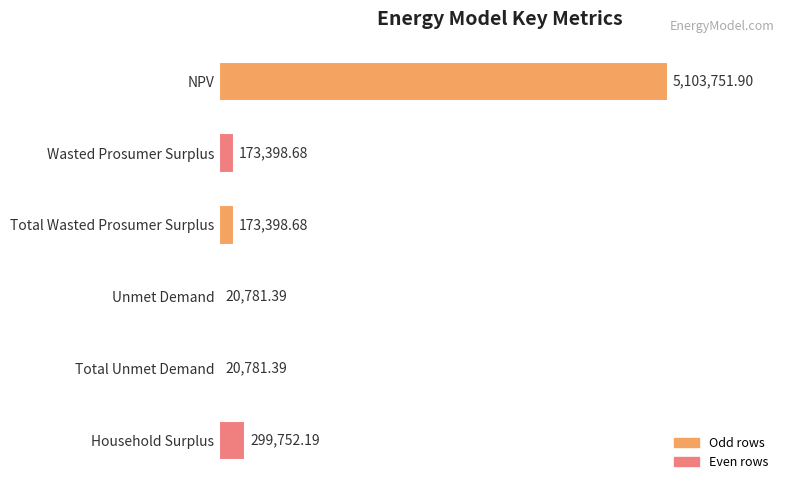

List the labels in order of value, smallest first.

Unmet Demand, Total Unmet Demand, Wasted Prosumer Surplus, Total Wasted Prosumer Surplus, Household Surplus, NPV